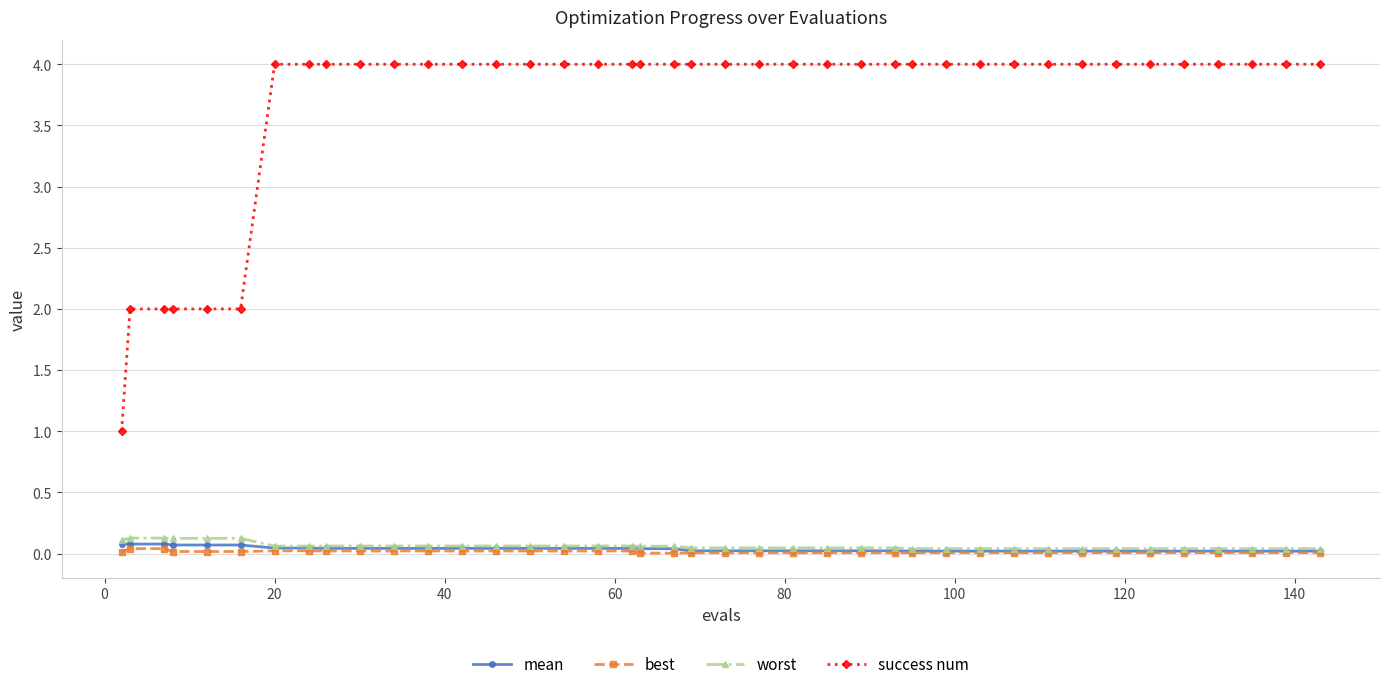

Does the chart have visible grid lines?

Yes